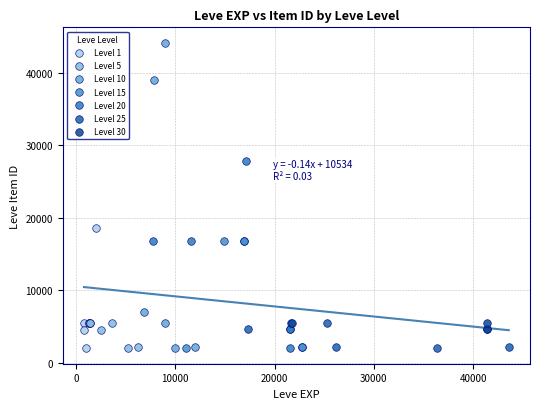

Which series reaches the maximum Y coordinate?

Level 10